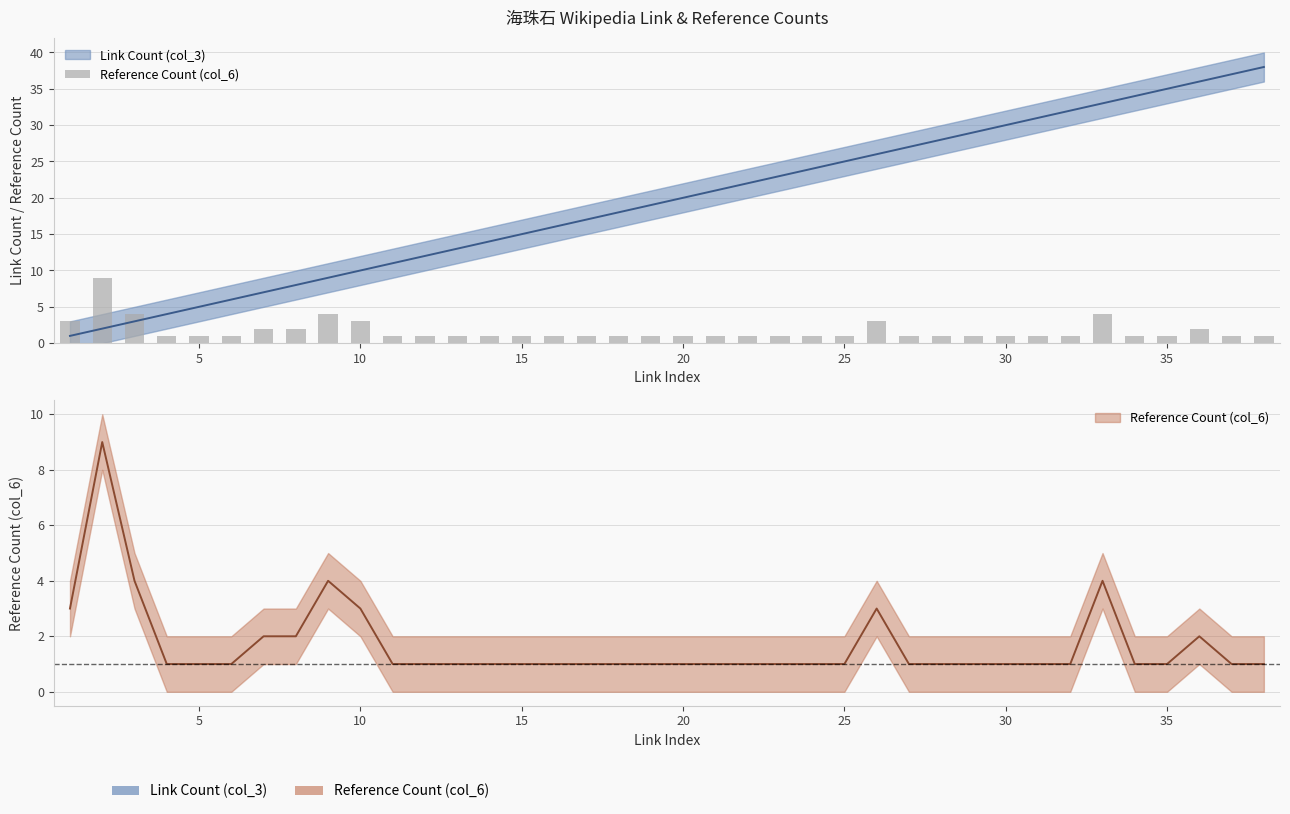

What is the average value?

2